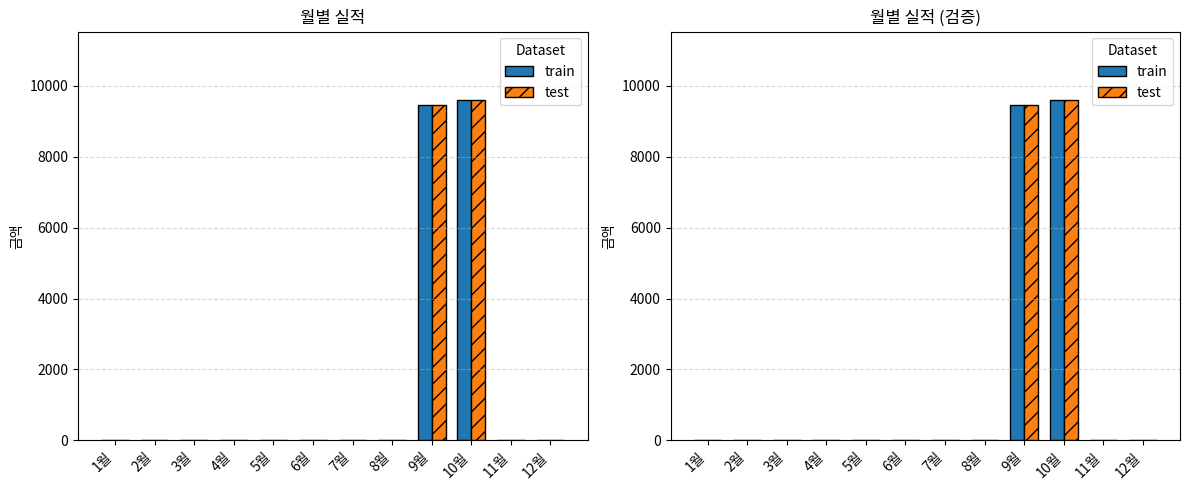

What is the sum of all test values?

19080